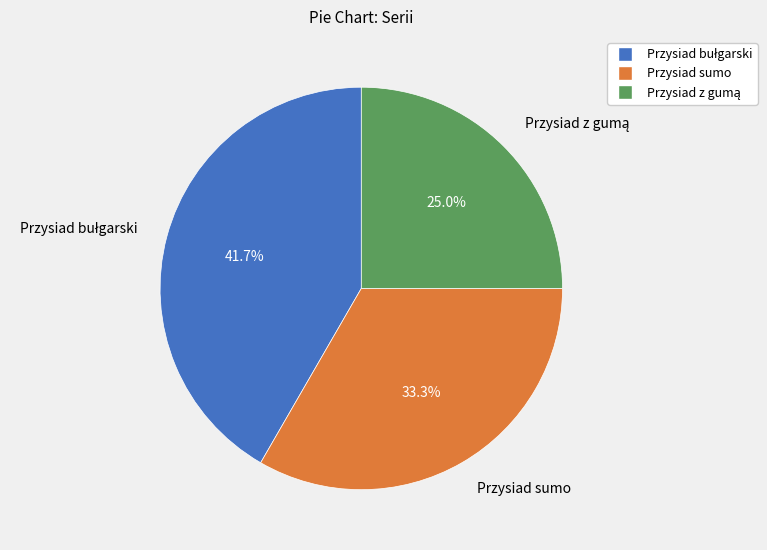

Does any single category account for the majority?

No